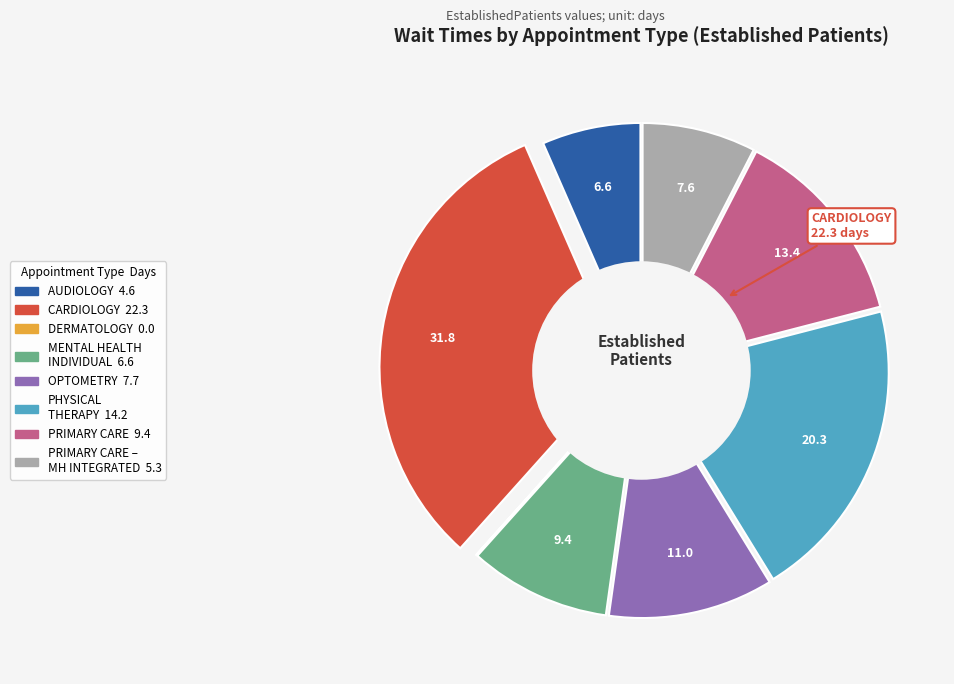

Is there a majority slice in this chart?

No